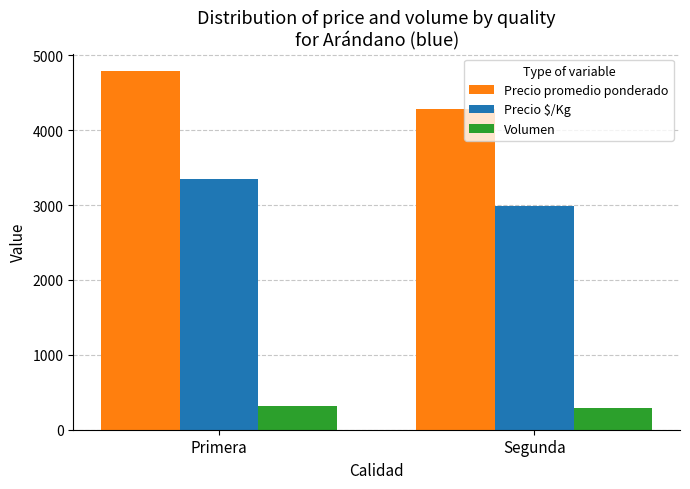

How many bars are there in total?

6